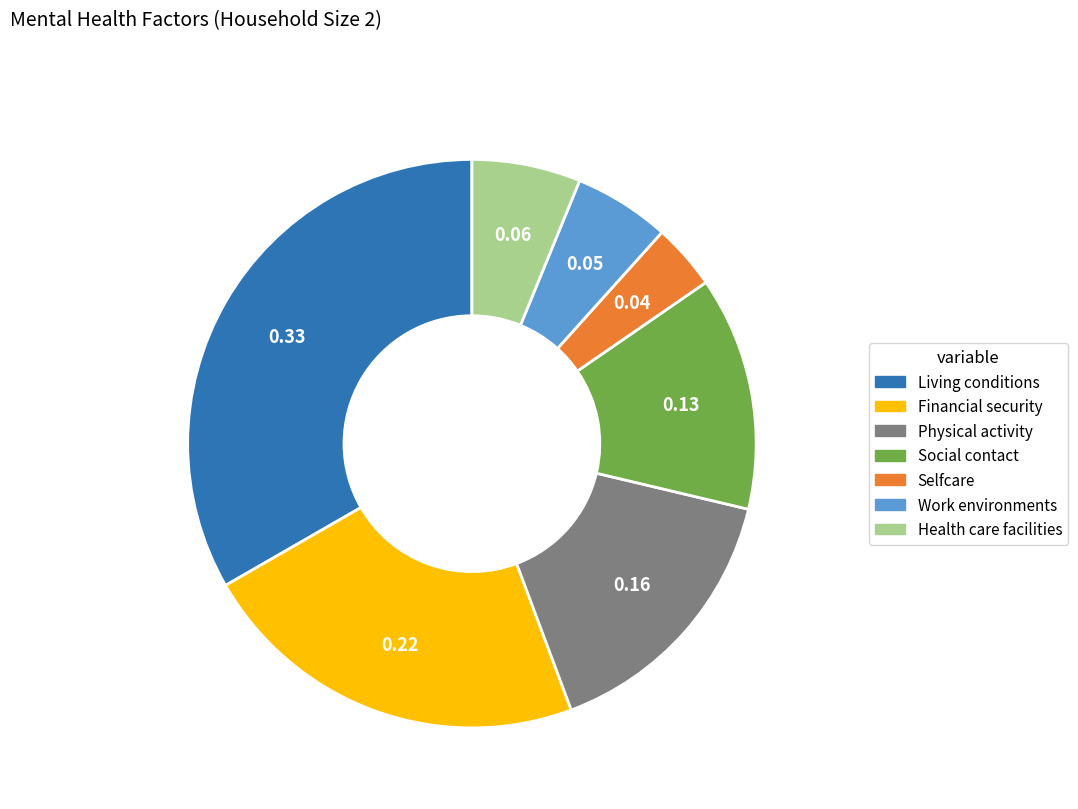

What is the largest slice in the pie chart?

Living conditions